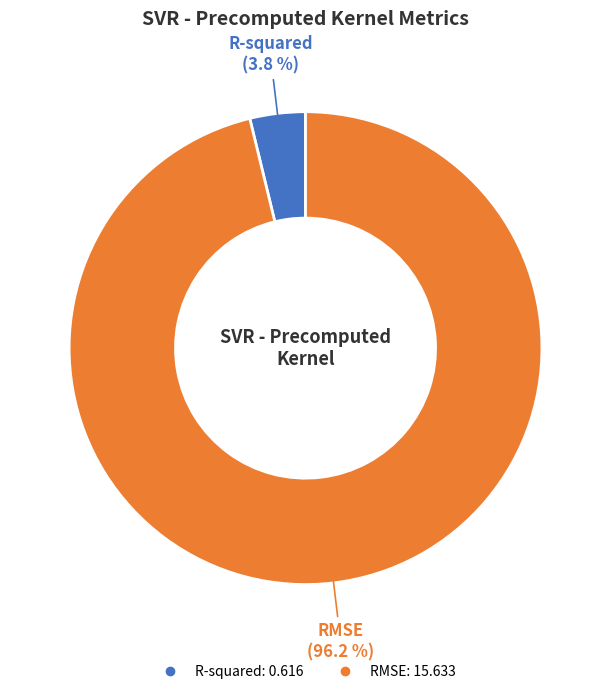

To the nearest percent, what is the difference between the RMSE and R-squared slice percentages?

92%